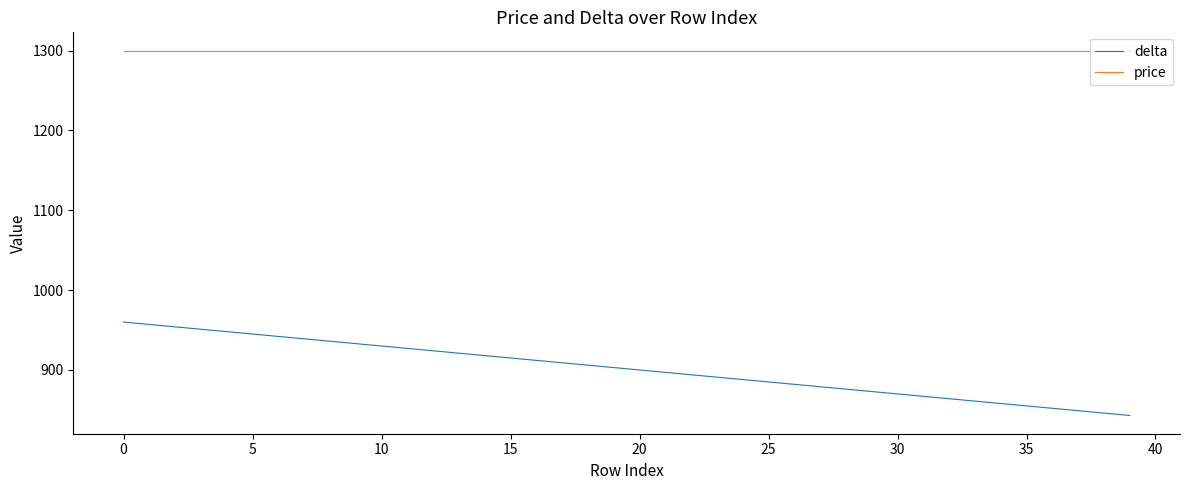

What is the maximum value for delta?

960